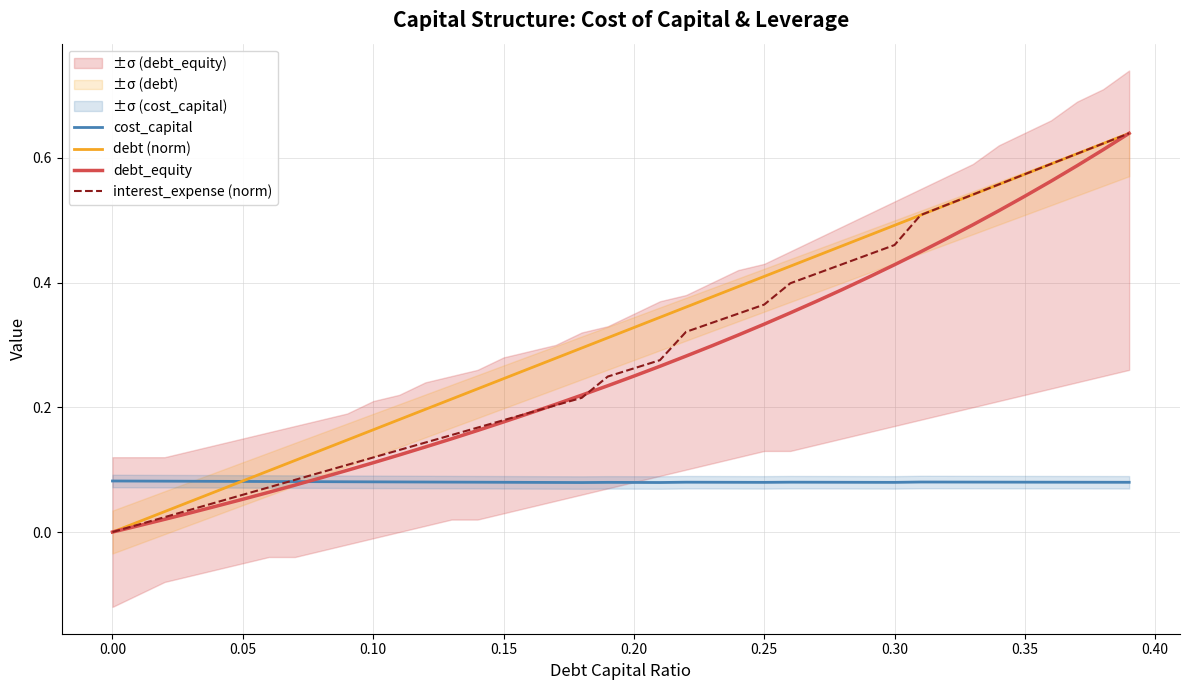

True or false: debt (norm) and cost_capital intersect in this chart.

True